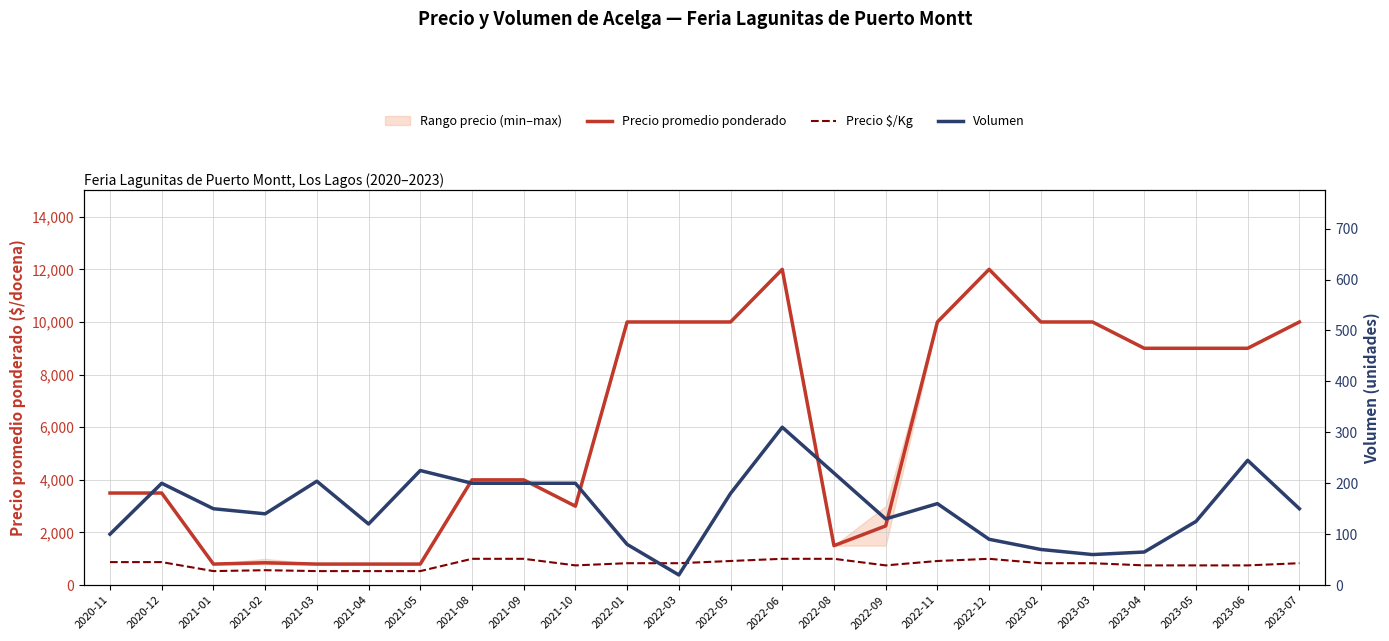

At which label does Precio promedio ponderado first exceed 9000?

2022-01